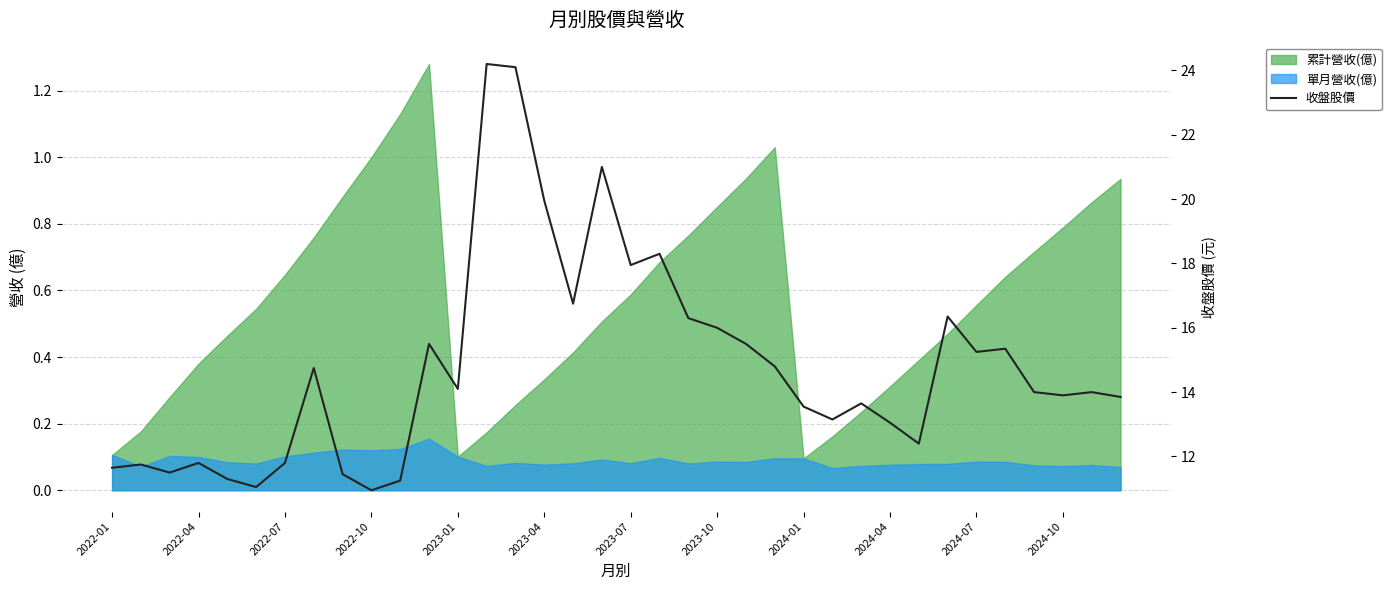

What is the minimum value shown in the chart?

10.9